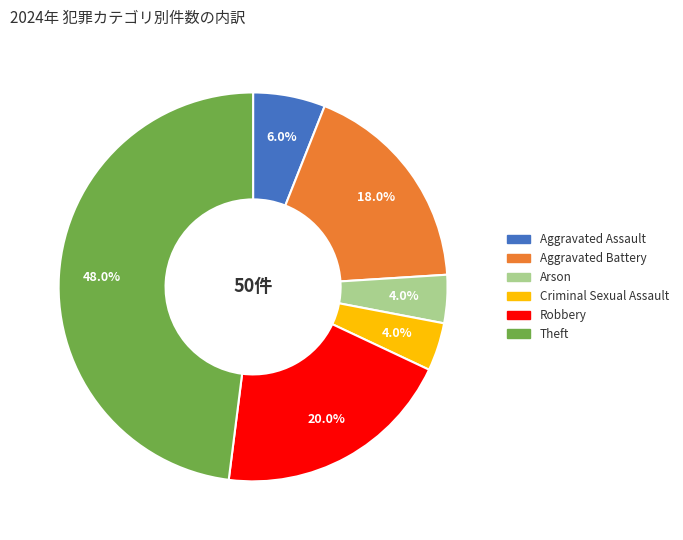

Is there a majority slice in this chart?

No